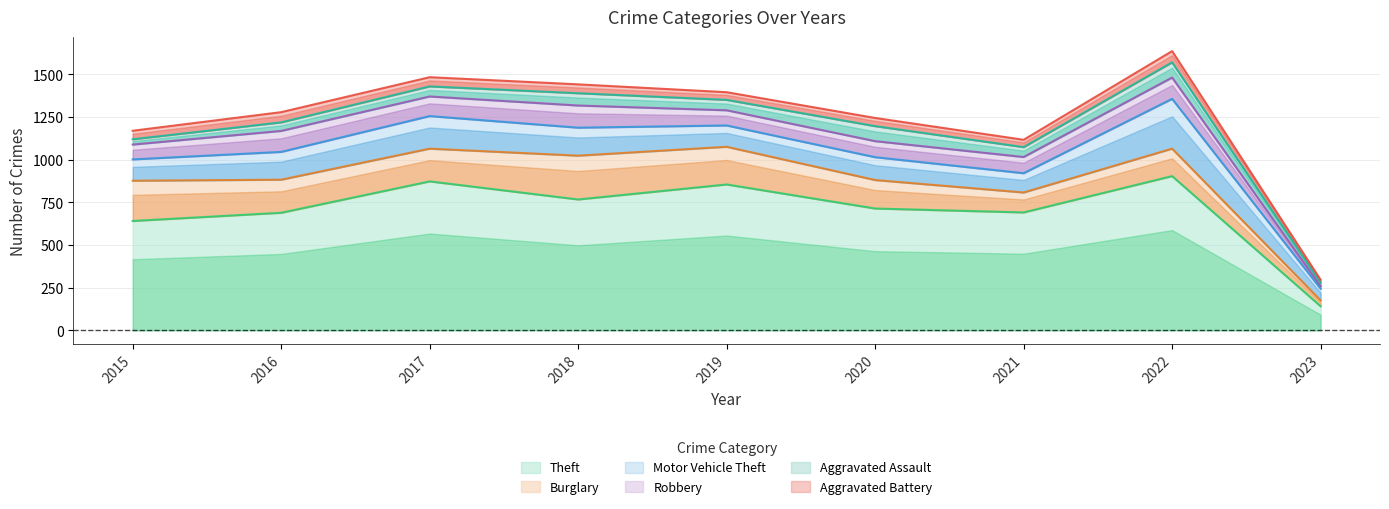

True or false: Robbery and Theft intersect in this chart.

False